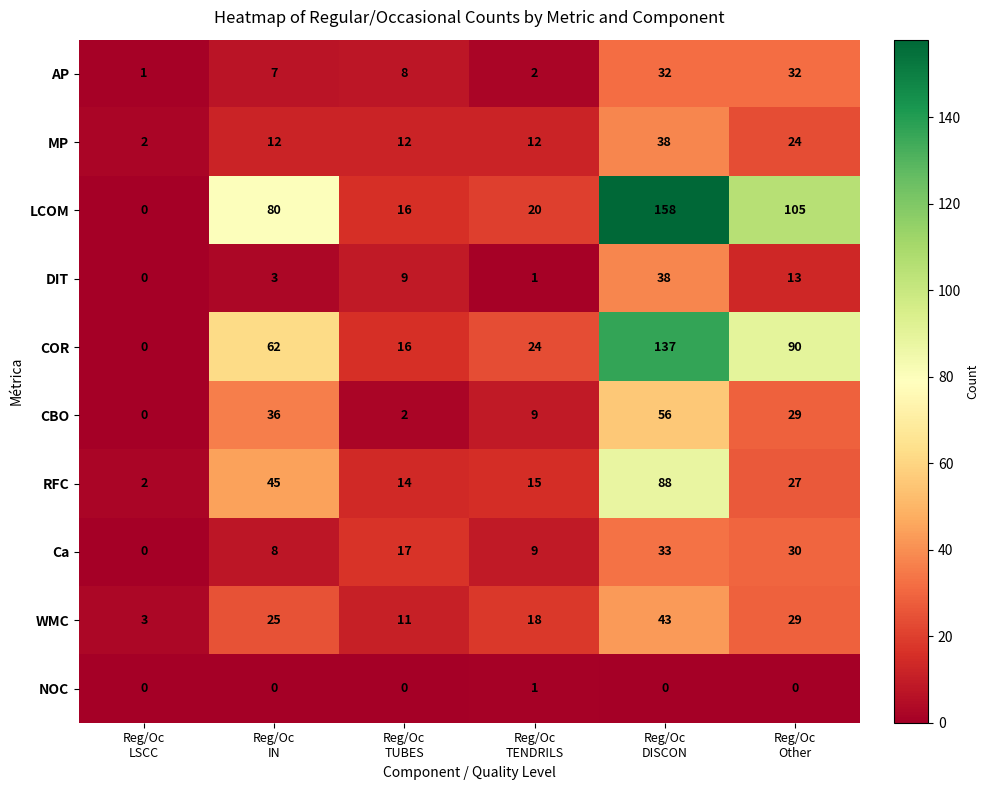

Which series has the largest total across all categories?

LCOM